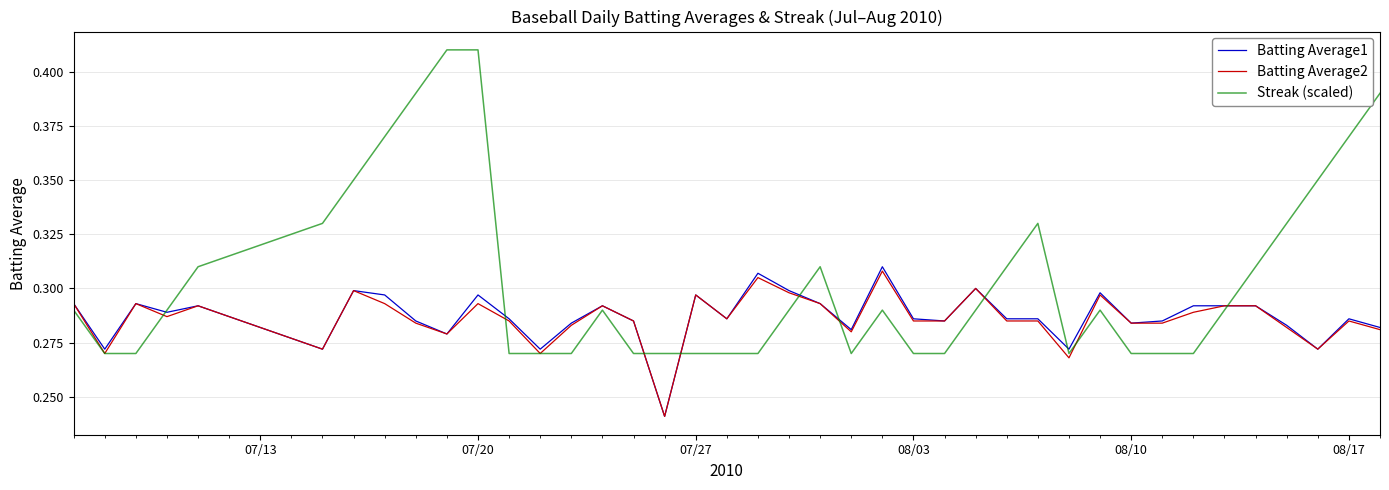

How many intersections are there between Batting Average1 and Streak (scaled)?

9